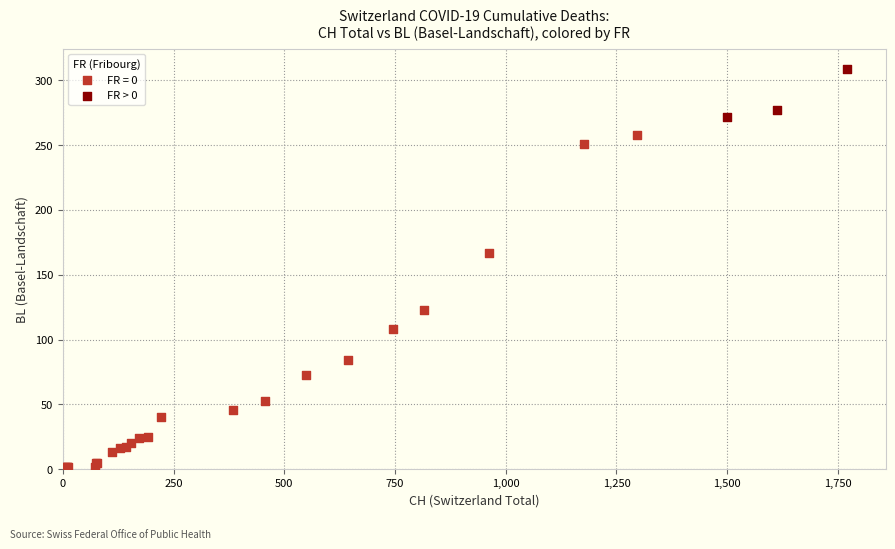

Which series reaches the minimum Y coordinate?

FR = 0